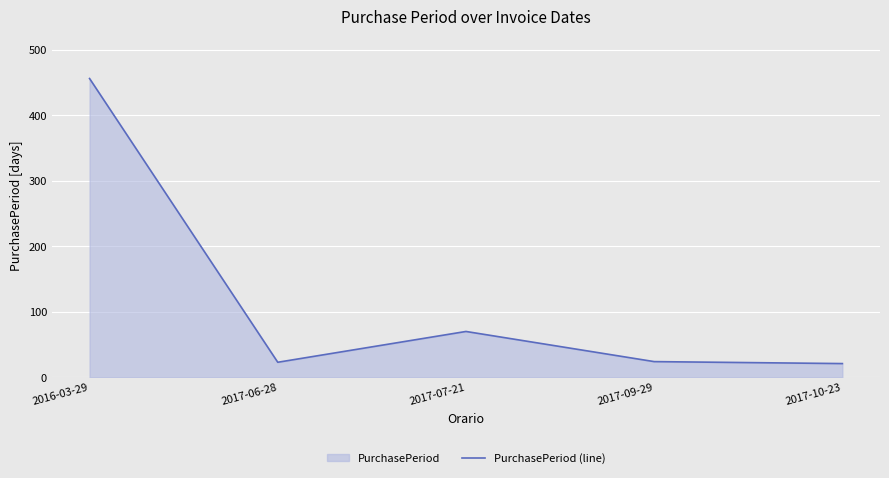

Reading left to right, transcribe all the data shown in this chart.

456	23	70	24	21